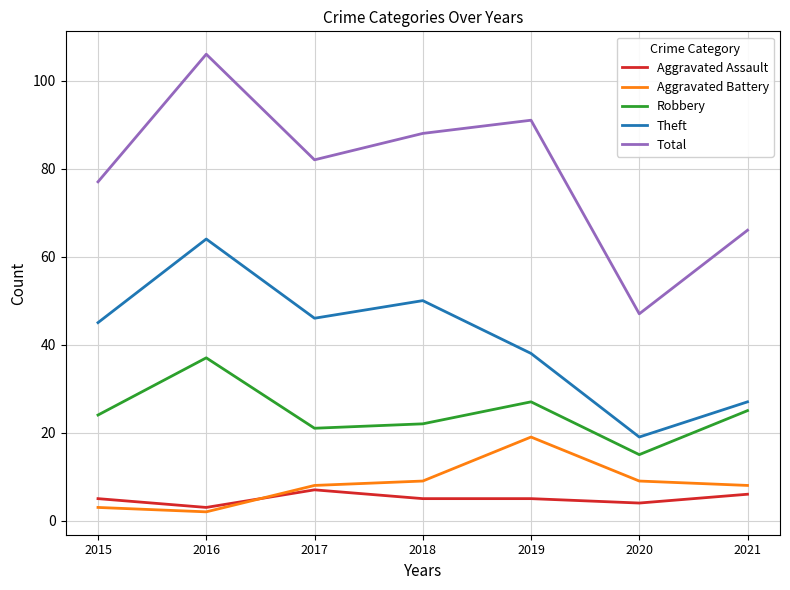

Does the chart have visible grid lines?

Yes